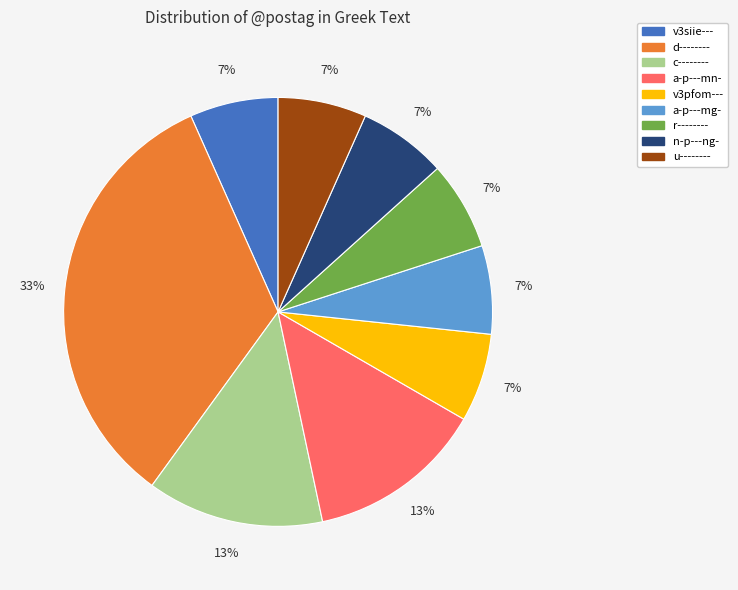

To the nearest percent, what is the average slice percentage?

11%